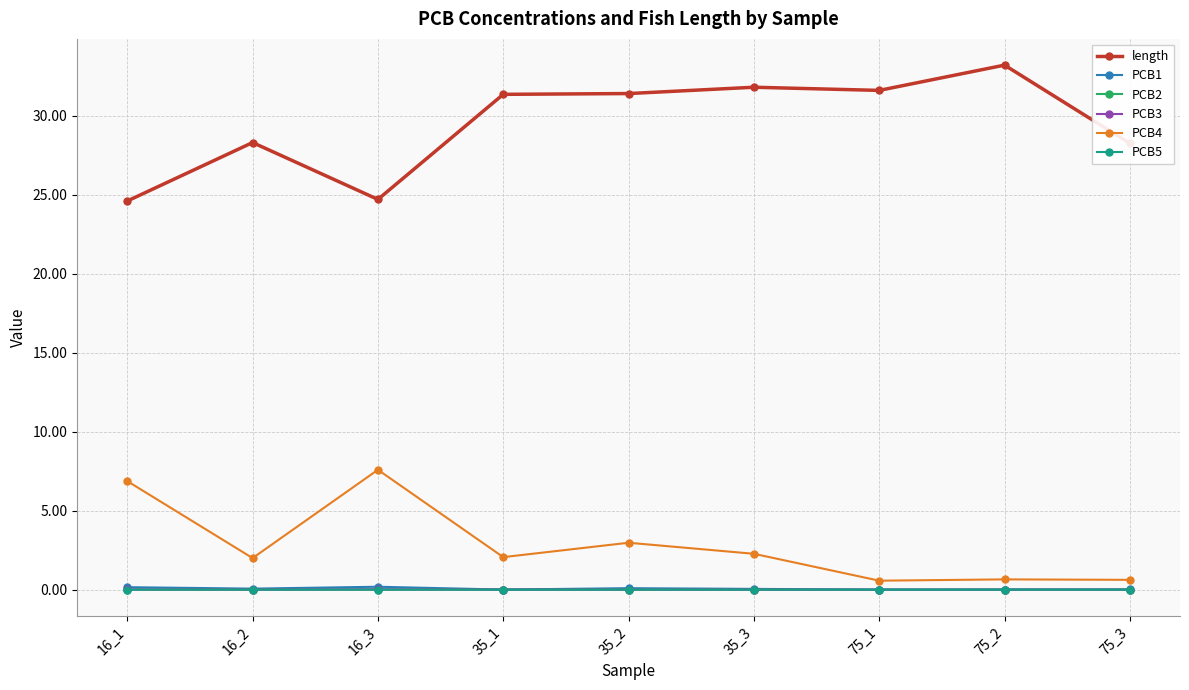

The PCB1 series shows 0.0 at 75_2. True or false?

True